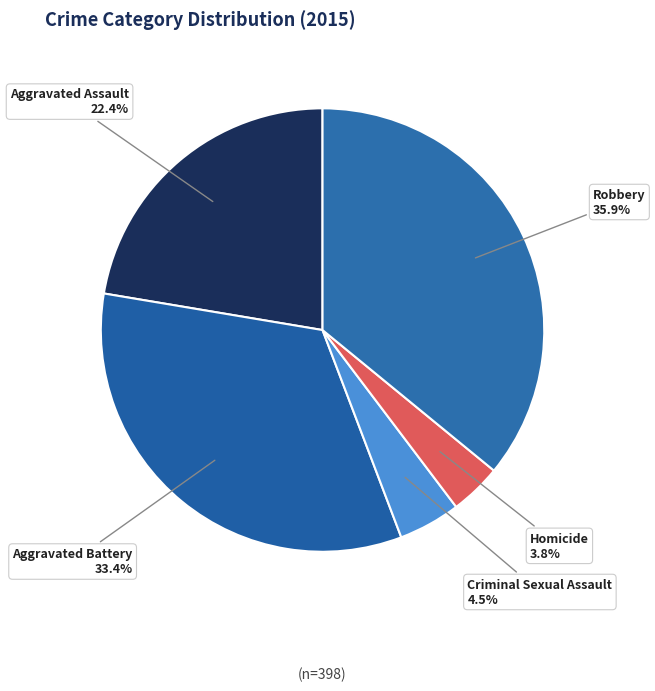

What is the smallest slice in the pie chart?

Homicide